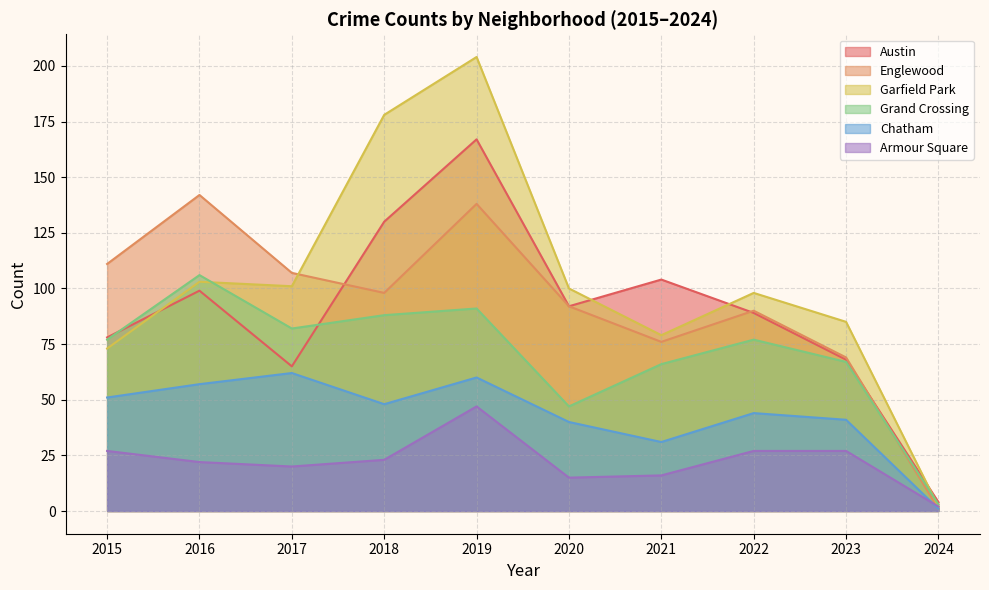

Between 2015 and 2016, which series saw the biggest shift?

Englewood